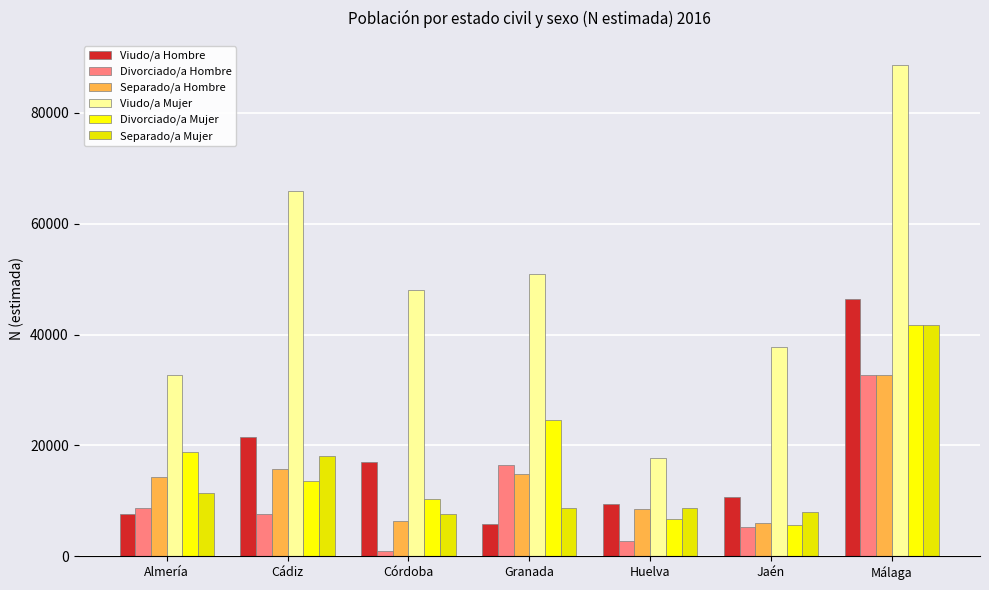

At Huelva, list the series in order from smallest to largest.

Divorciado/a Hombre, Divorciado/a Mujer, Separado/a Hombre, Separado/a Mujer, Viudo/a Hombre, Viudo/a Mujer